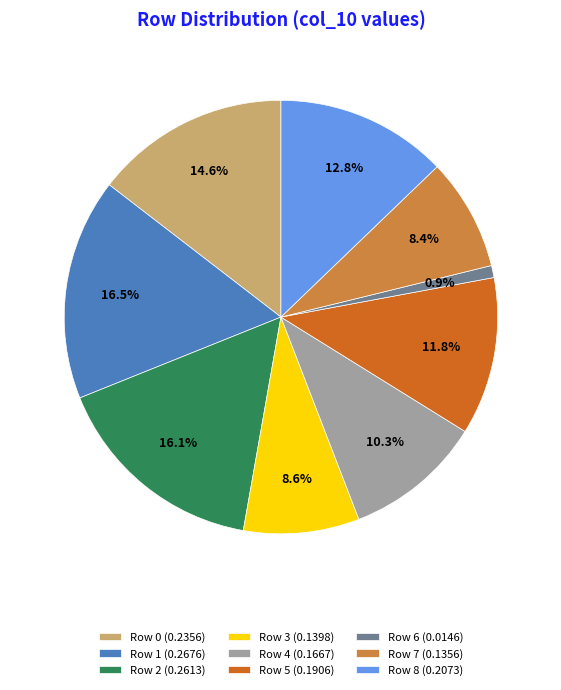

To the nearest percent, what is the difference between the largest and smallest slice percentages?

16%